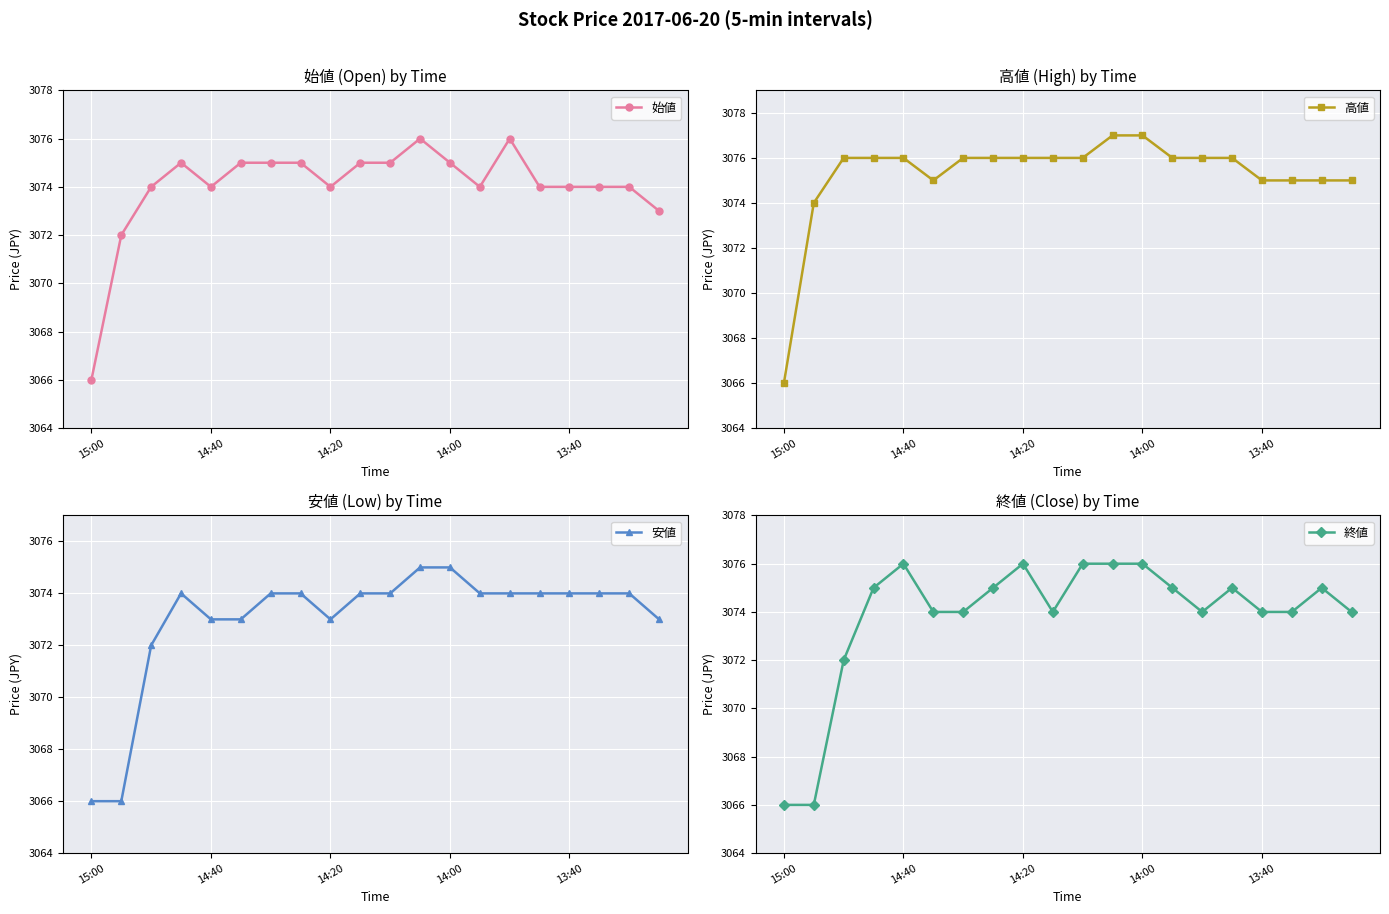

Reading left to right, extract all data points from this chart.

始値: 3066	3072	3074	3075	3074	3075	3075	3075	3074	3075	3075	3076	3075	3074	3076	3074	3074	3074	3074	3073
高値: 3066	3074	3076	3076	3076	3075	3076	3076	3076	3076	3076	3077	3077	3076	3076	3076	3075	3075	3075	3075
安値: 3066	3066	3072	3074	3073	3073	3074	3074	3073	3074	3074	3075	3075	3074	3074	3074	3074	3074	3074	3073
終値: 3066	3066	3072	3075	3076	3074	3074	3075	3076	3074	3076	3076	3076	3075	3074	3075	3074	3074	3075	3074